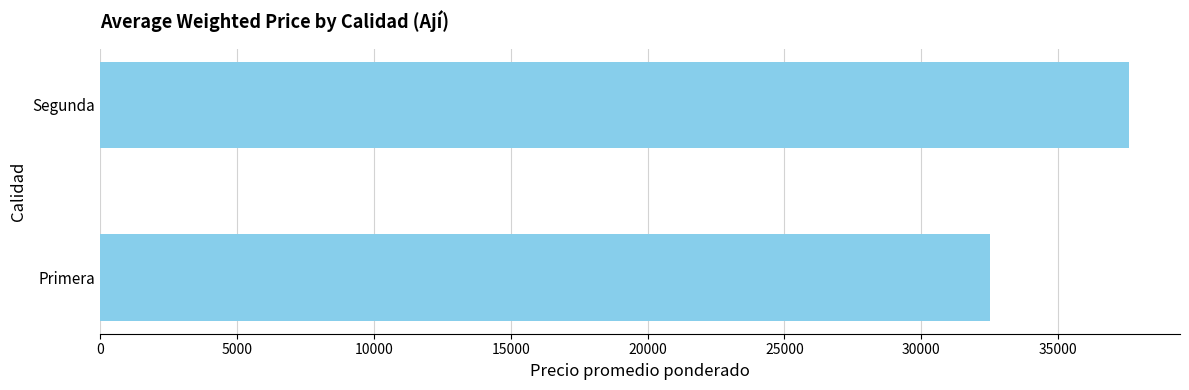

What is the ratio of the value at Segunda to the value at Primera?

1.2